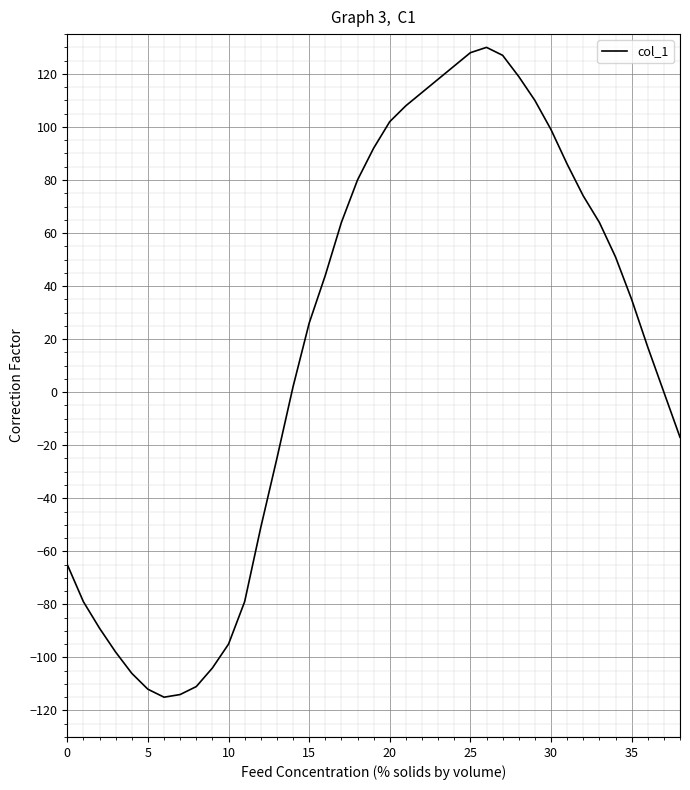

How many values are below 35?

19